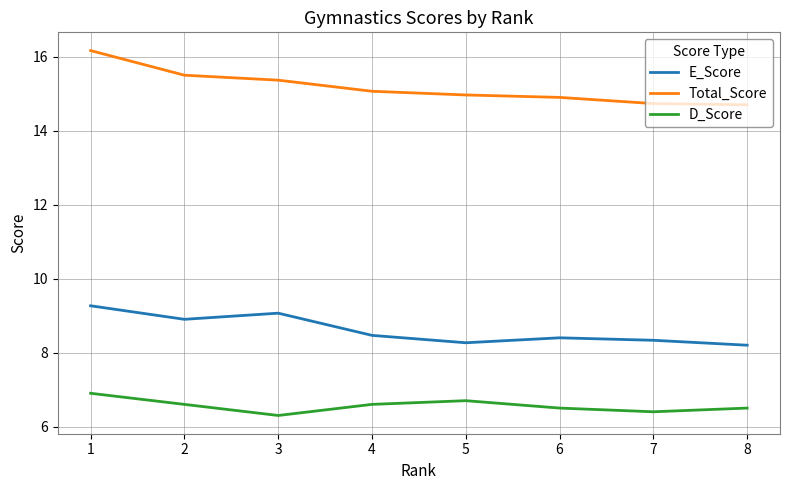

What is the total value across all series at 3?

30.7